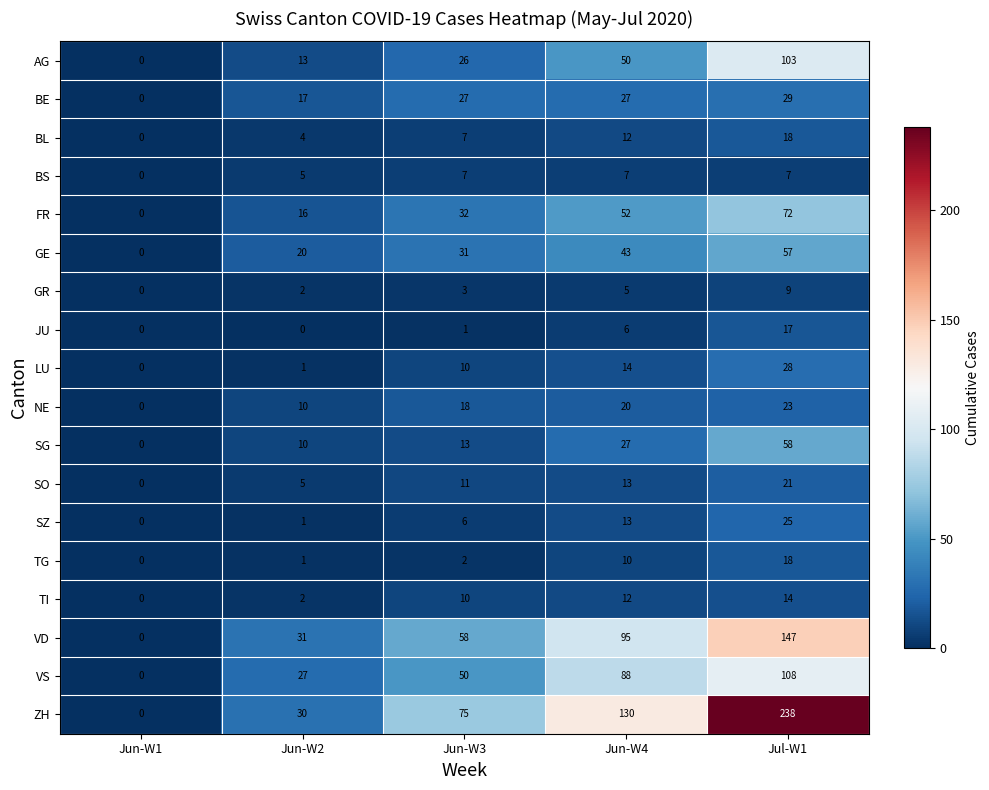

At which category is the sum across all series the highest?

Jul-W1